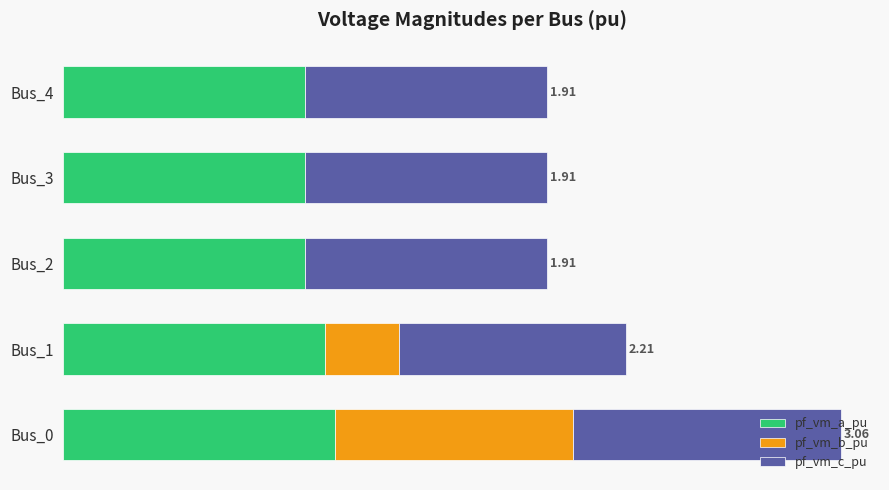

What are all the series names shown in the legend?

pf_vm_a_pu, pf_vm_b_pu, pf_vm_c_pu